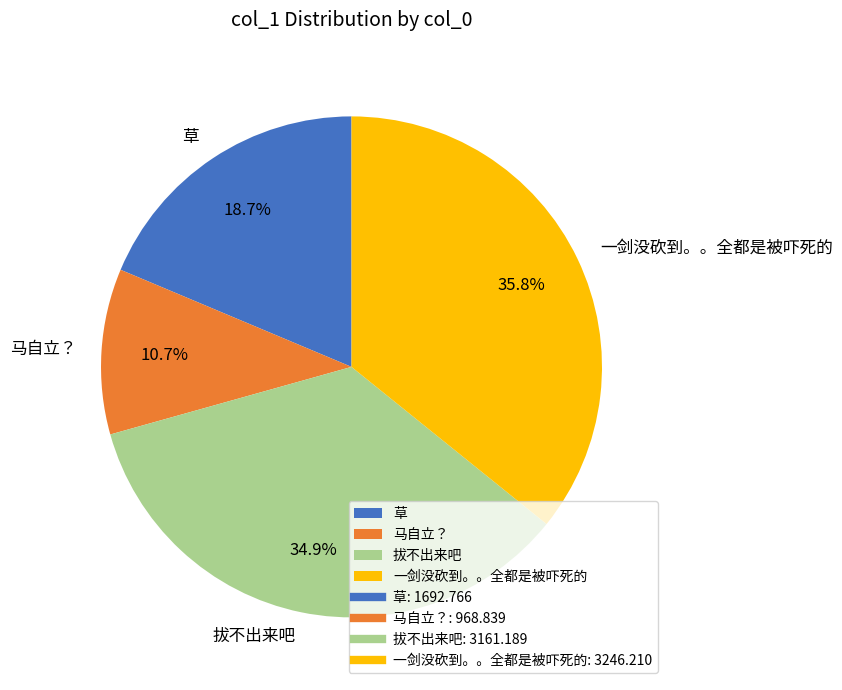

Is there a majority slice in this chart?

No